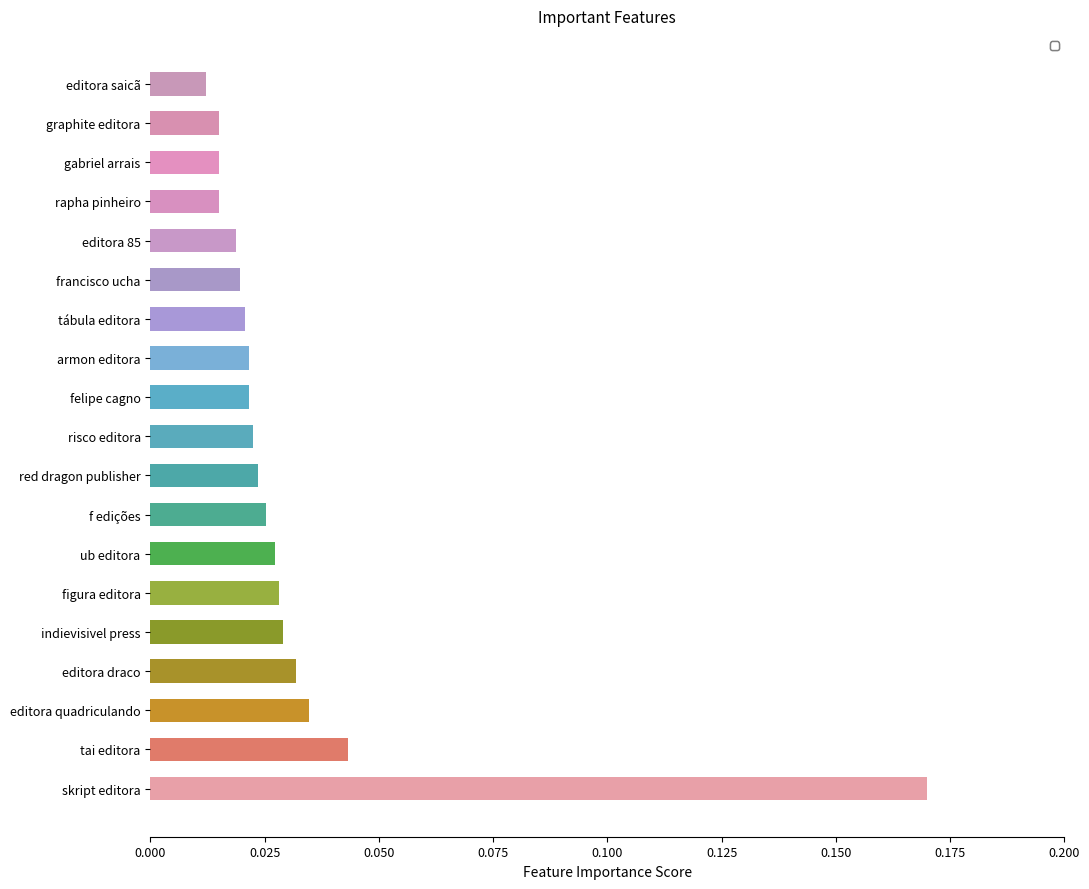

What is the sum of all values?

0.6